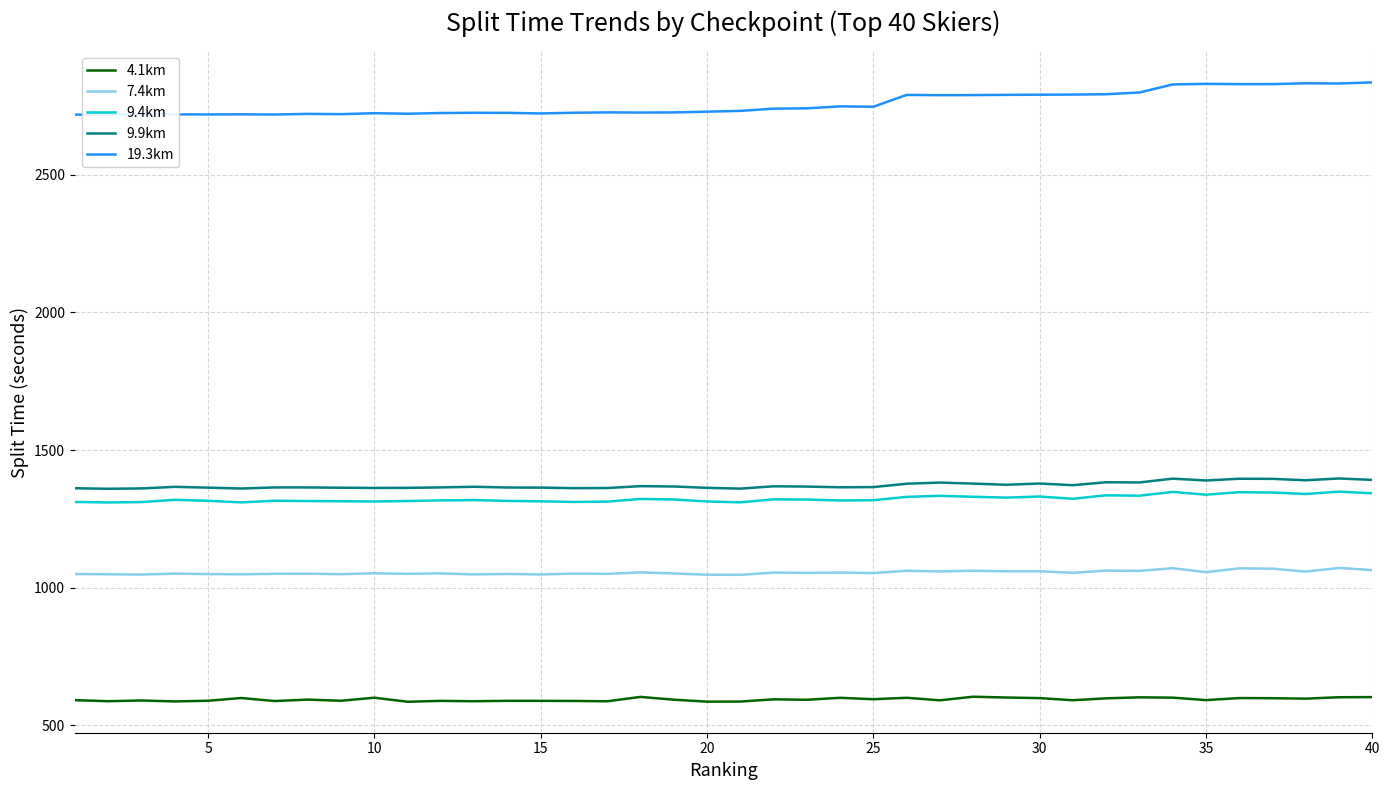

What is the maximum value for 9.9km?

1397.1